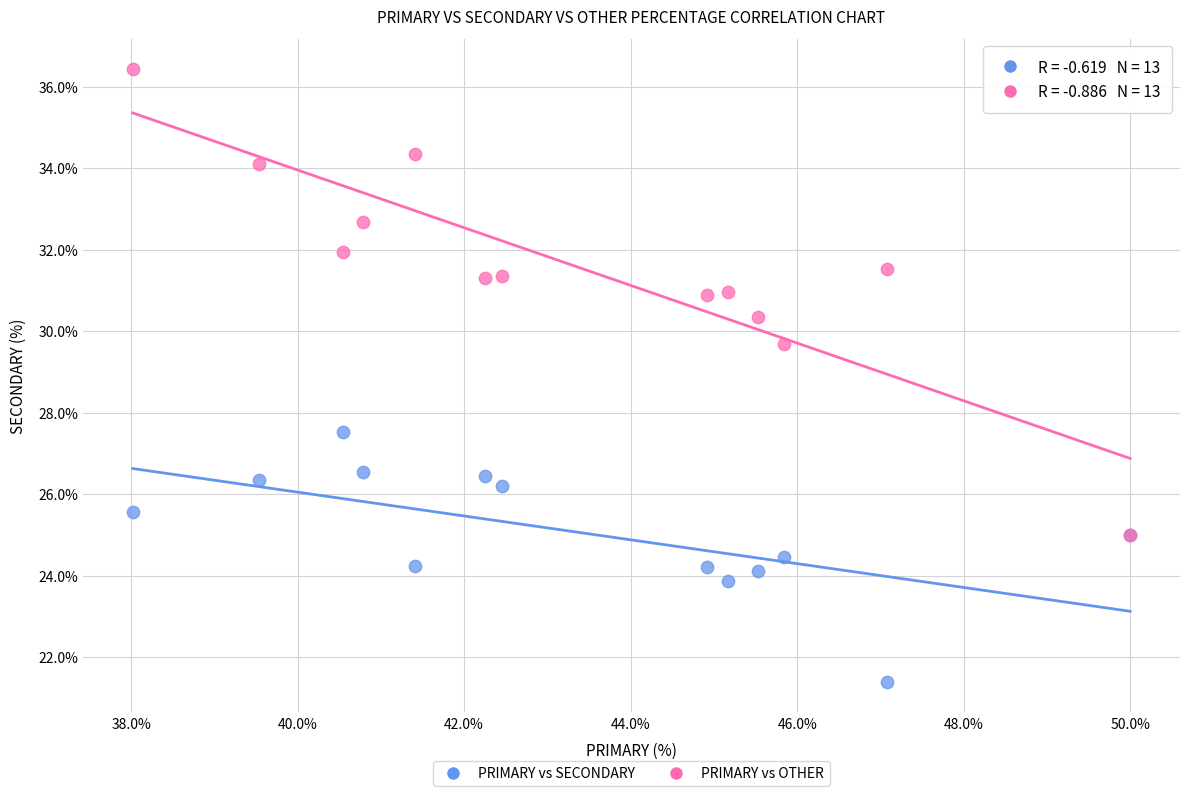

Across all series, what Y value is closest to 28?

27.5